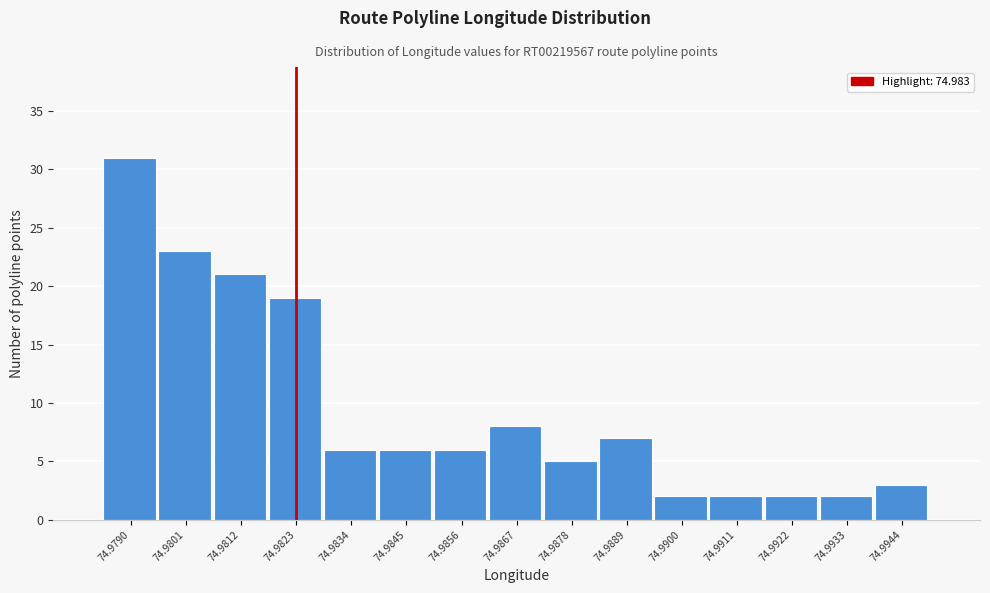

Reading left to right, transcribe all the data shown in this chart.

74.9790=31	74.9801=23	74.9812=21	74.9823=19	74.9834=6	74.9845=6	74.9856=6	74.9867=8	74.9878=5	74.9889=7	74.9900=2	74.9911=2	74.9922=2	74.9933=2	74.9944=3